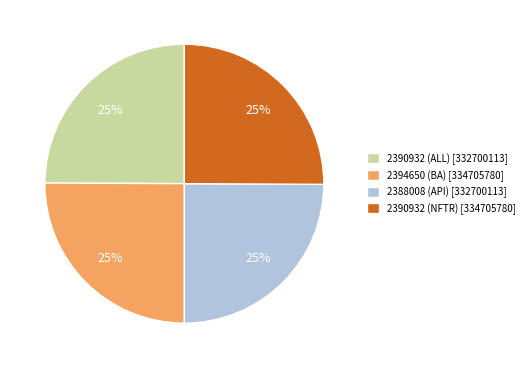

The 2388008 (API) slice represents 34% of the pie. True or false?

False